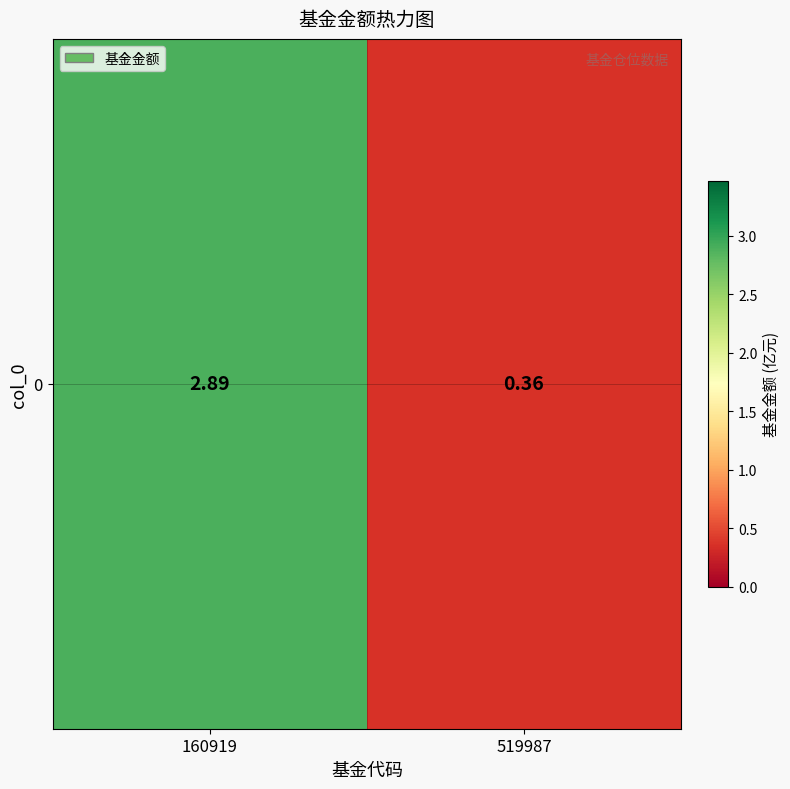

True or false: the data shows 5.0 at 160919.

False